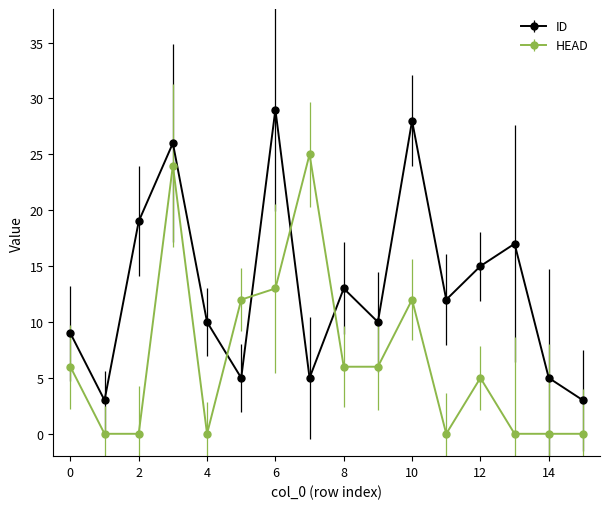

How many times do ID and HEAD cross each other?

4